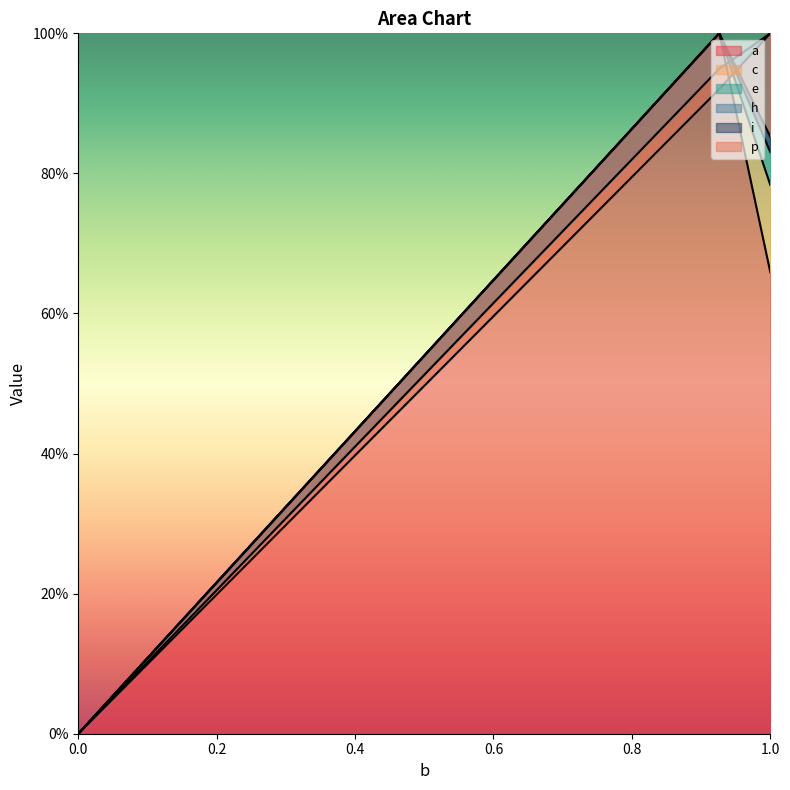

Between 0.0 and 0.9262723843434433, which is larger?

0.9262723843434433